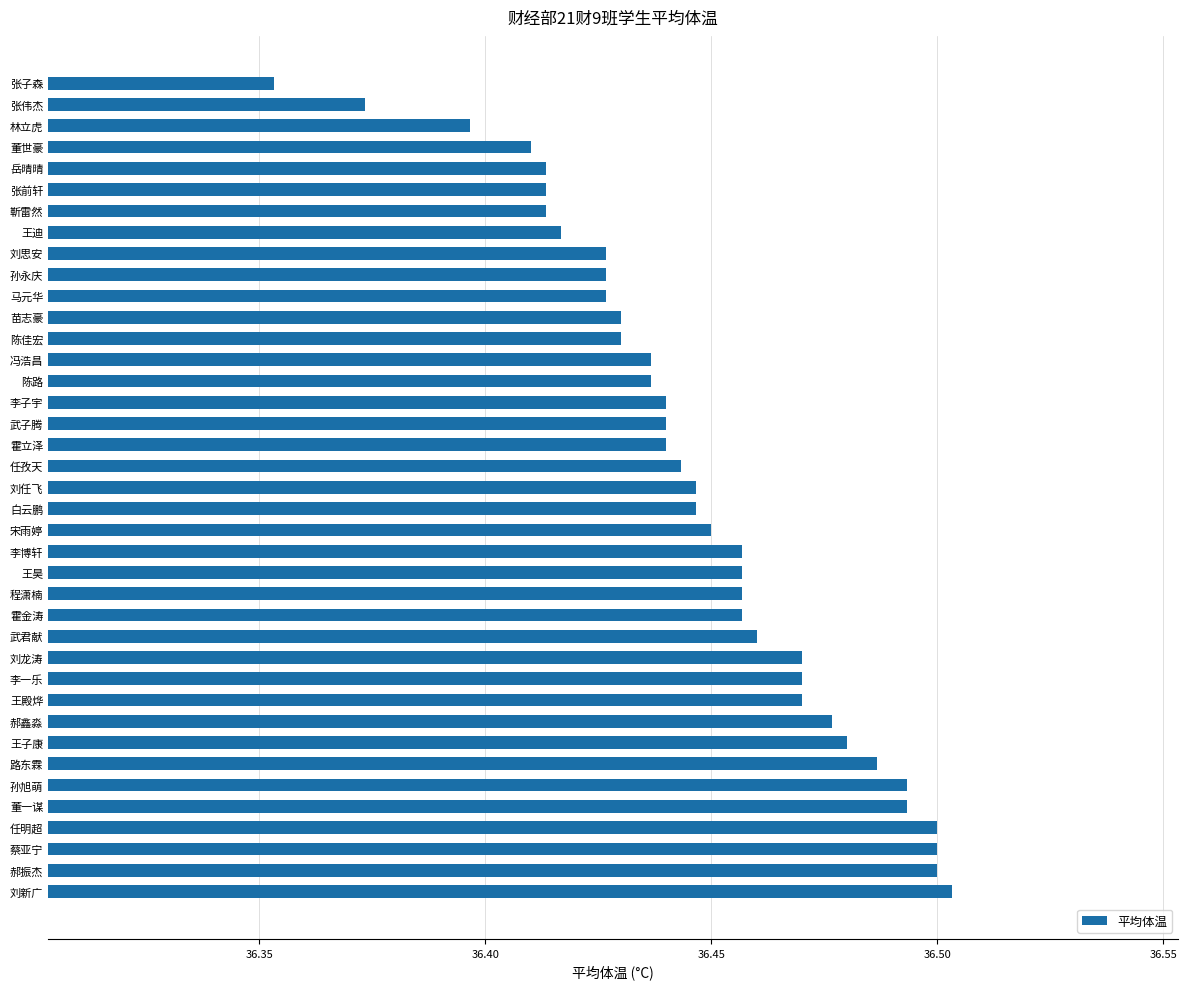

What is the sum of all values?

1421.4